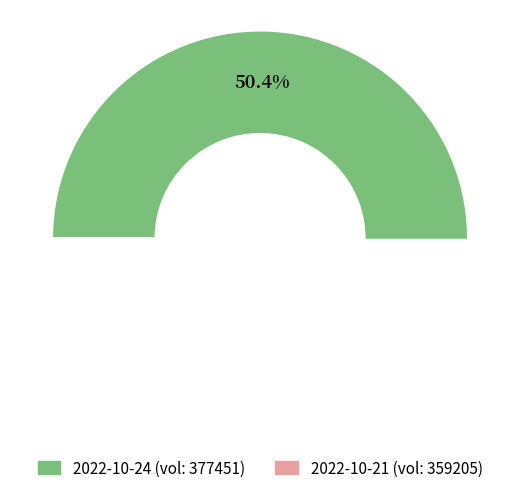

Count the number of slices in the pie.

2